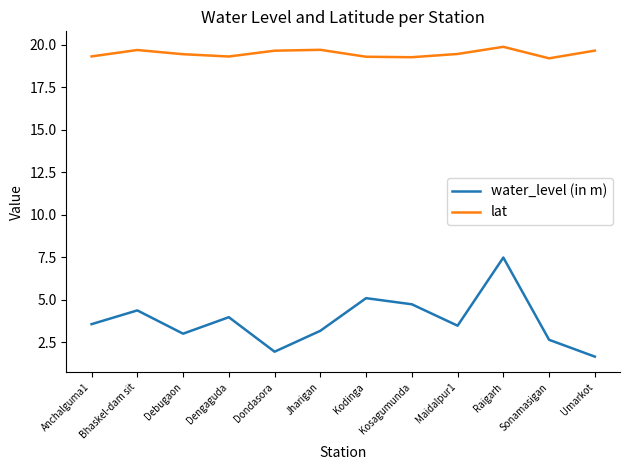

What is the approximate value of water_level (in m) at Debugaon?

3.0